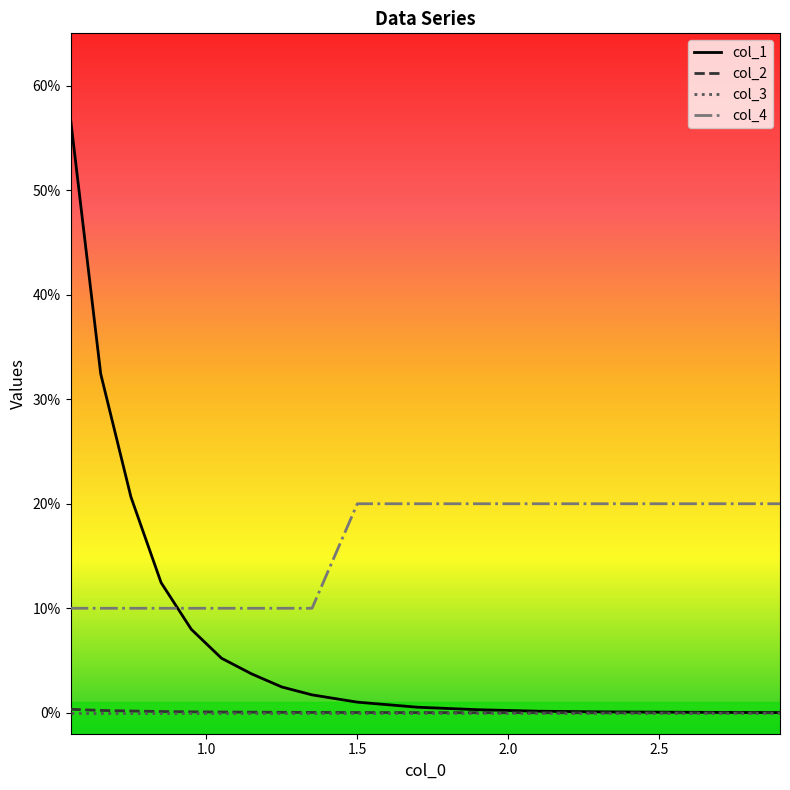

Reading left to right, transcribe all the data shown in this chart.

col_1: 0.6	0.3	0.2	0.1	0.1	0.1	0.0	0.0	0.0	0.0	0.0	0.0	0.0	0.0	0.0	0.0	0.0
col_2: 0.0	0.0	0.0	0.0	0.0	0.0	0.0	0.0	0.0	0.0	0.0	0.0	0.0	0.0	0.0	0.0	0.0
col_3: 0.0	0.0	0.0	0.0	0.0	0.0	0.0	0.0	0.0	0.0	0.0	0.0	0.0	0.0	0.0	0.0	0.0
col_4: 0.1	0.1	0.1	0.1	0.1	0.1	0.1	0.1	0.1	0.2	0.2	0.2	0.2	0.2	0.2	0.2	0.2